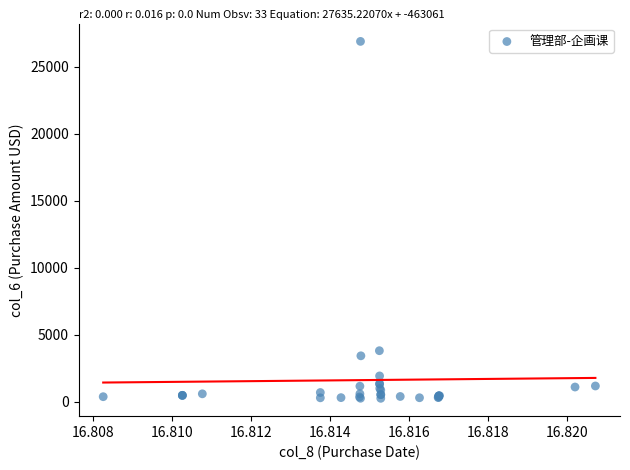

What Y value in the scatter plot is closest to 13576?

3814.7